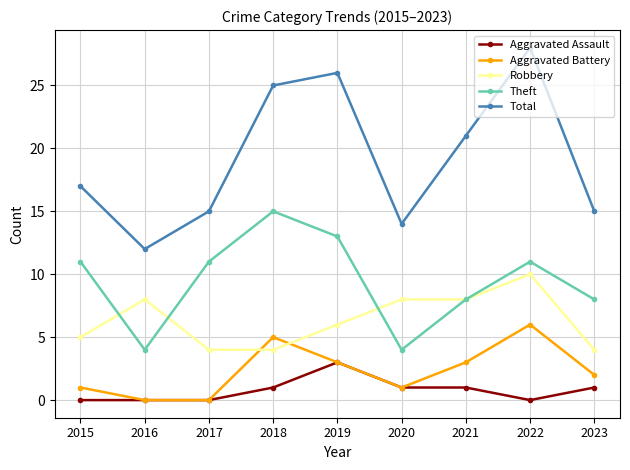

Reading left to right, extract all data points from this chart.

Aggravated Assault: 0	0	0	1	3	1	1	0	1
Aggravated Battery: 1	0	0	5	3	1	3	6	2
Robbery: 5	8	4	4	6	8	8	10	4
Theft: 11	4	11	15	13	4	8	11	8
Total: 17	12	15	25	26	14	21	28	15